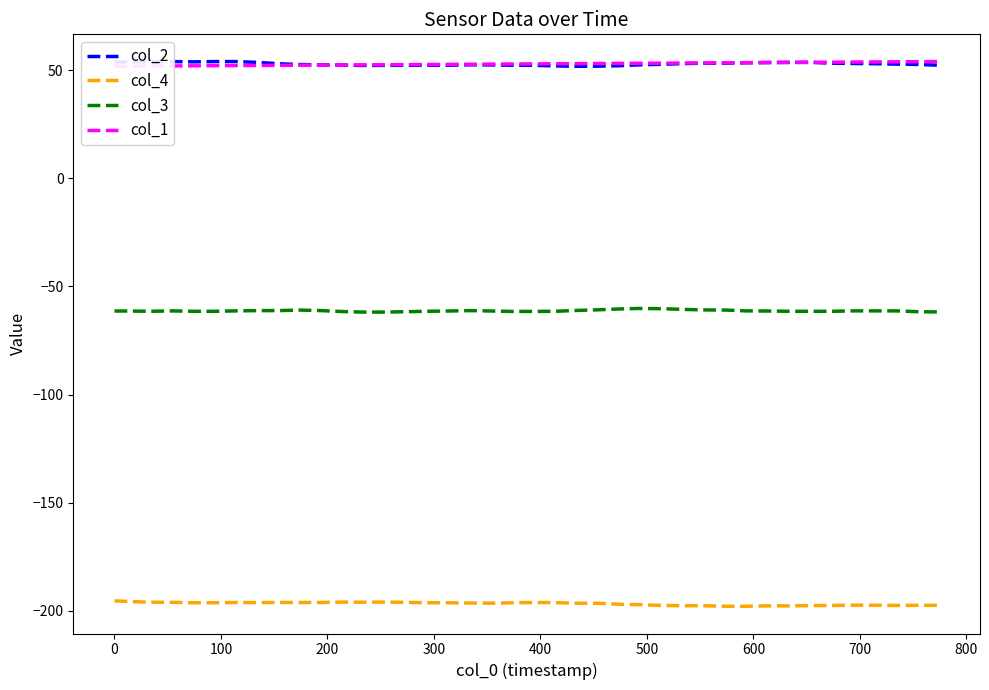

True or false: col_3 and col_4 cross at least once.

False